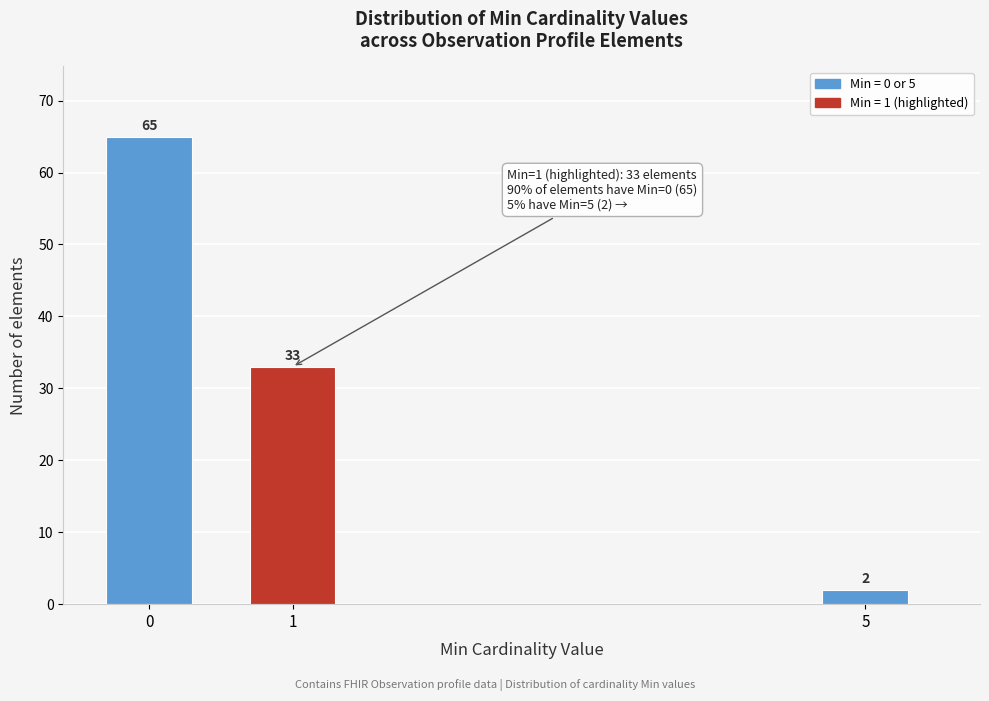

Reading right to left, extract all data points from this chart.

2	33	65